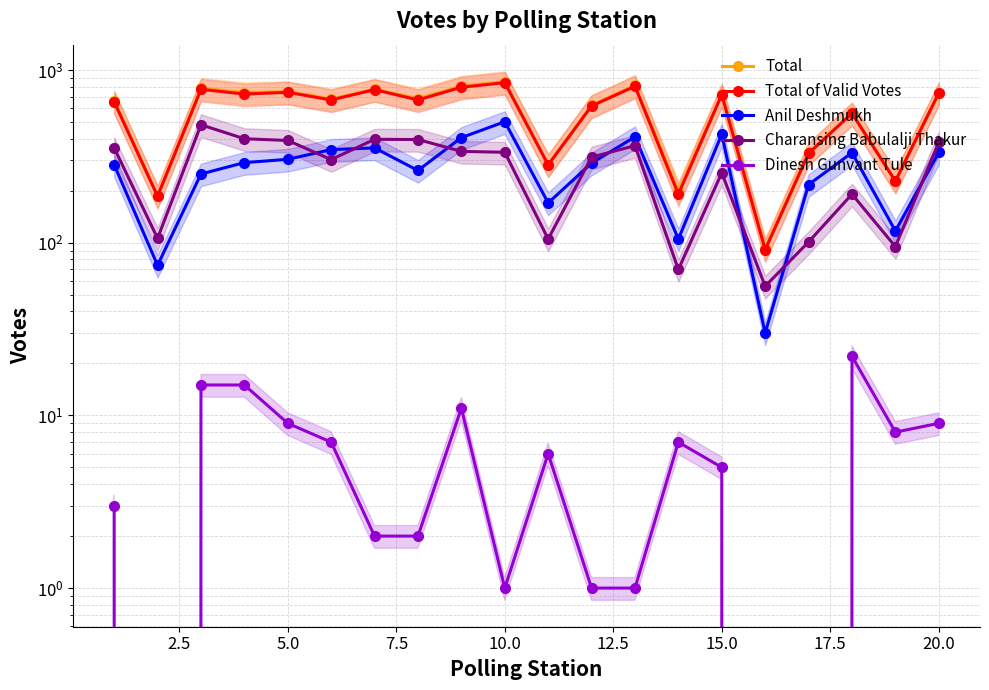

What is the sum of all Anil Deshmukh values?

5500